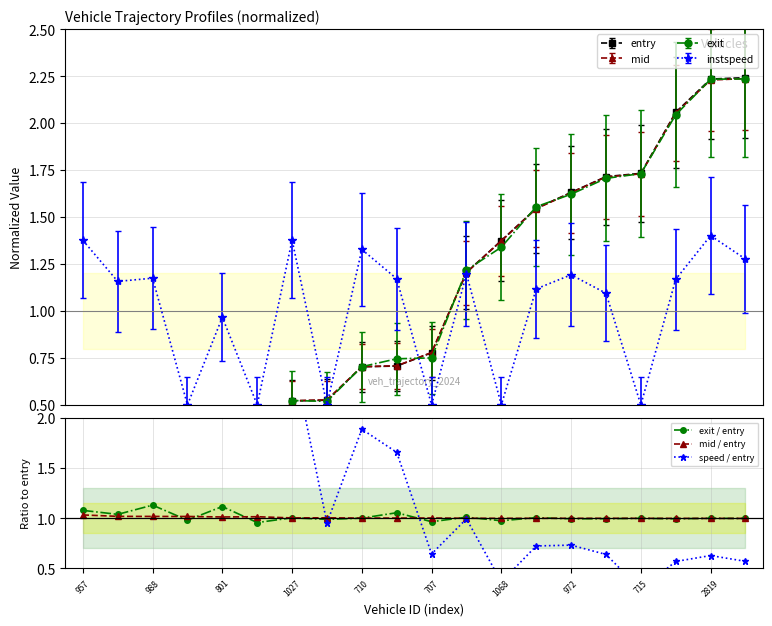

What is the minimum value for instspeed?

0.5